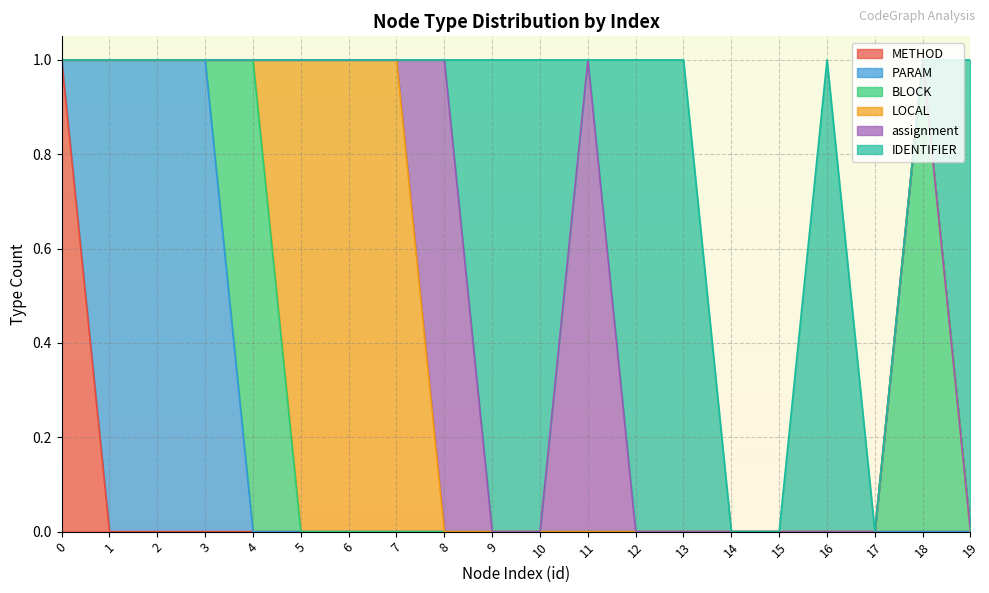

At which category does the chart reach its minimum across all series?

1